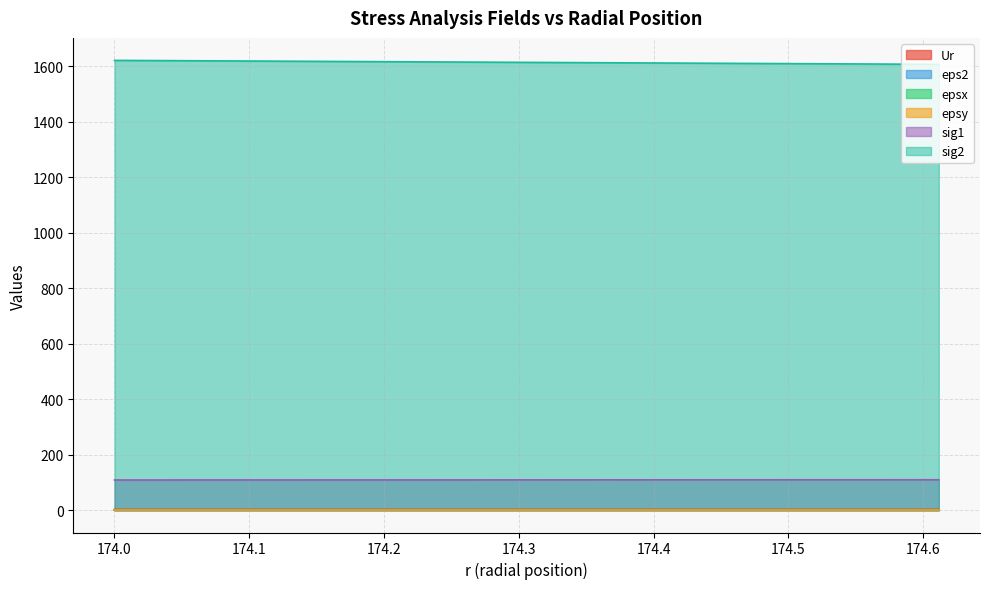

Reading right to left, what are all the values shown in this chart?

Ur: 2.3	2.3	2.3	2.3	2.3	2.3	2.3	2.3	2.3	2.3	2.3	2.3	2.3	2.3	2.3	2.3	2.3	2.3	2.3	2.3
eps2: 0.0	0.0	0.0	0.0	0.0	0.0	0.0	0.0	0.0	0.0	0.0	0.0	0.0	0.0	0.0	0.0	0.0	0.0	0.0	0.0
epsx: 0.0	0.0	0.0	0.0	0.0	0.0	0.0	0.0	0.0	0.0	0.0	0.0	0.0	0.0	0.0	0.0	0.0	0.0	0.0	0.0
epsy: 0.0	0.0	0.0	0.0	0.0	0.0	0.0	0.0	0.0	0.0	0.0	0.0	0.0	0.0	0.0	0.0	0.0	0.0	0.0	0.0
sig1: 109.1	109.1	109.0	109.0	108.9	108.9	108.8	108.8	108.8	108.7	108.7	108.6	108.6	108.5	108.5	108.4	108.4	108.4	108.3	108.3
sig2: 1606.5	1607.3	1608.0	1608.8	1609.5	1610.3	1611.0	1611.8	1612.5	1613.3	1614.0	1614.8	1615.5	1616.3	1617.0	1617.8	1618.5	1619.3	1620.1	1620.8